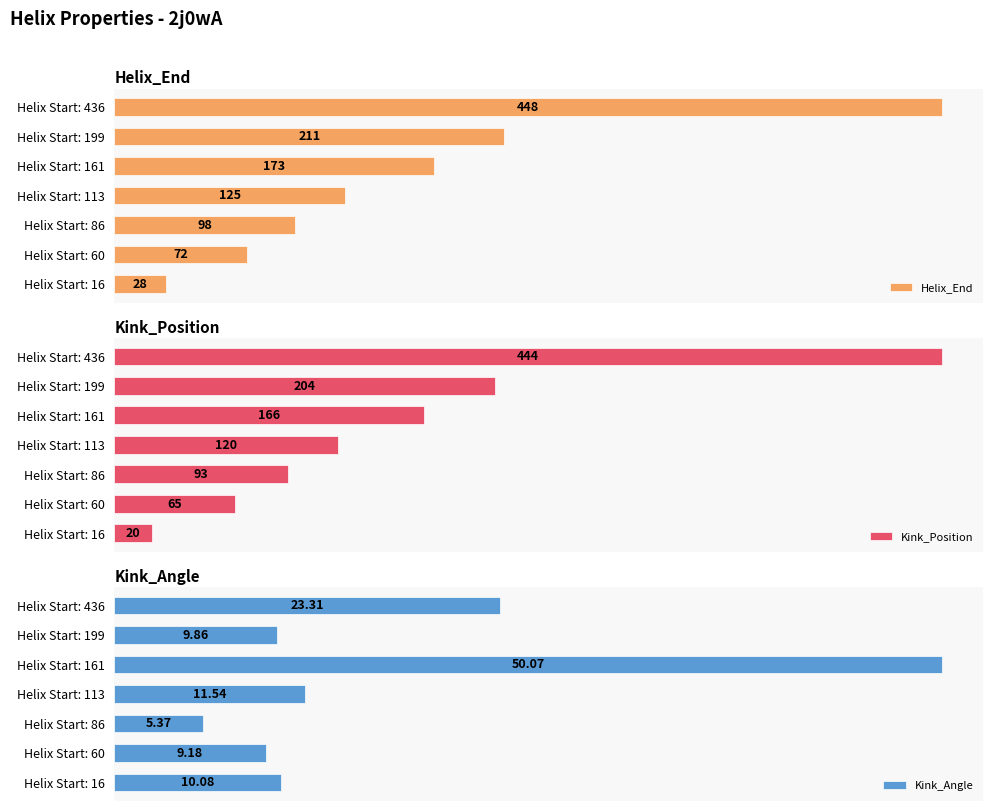

What is the minimum value for Helix_End?

28.0